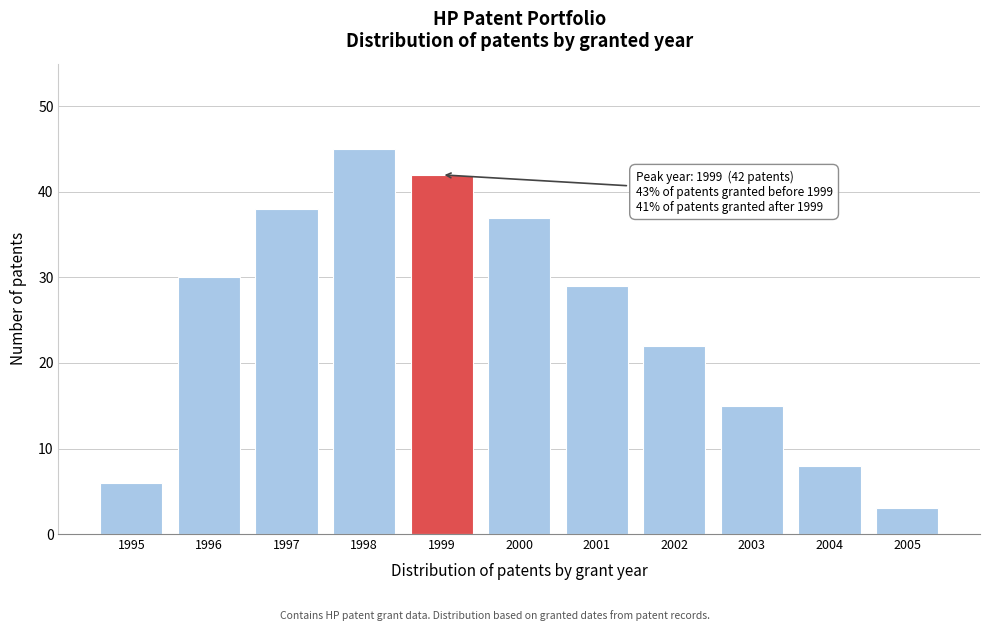

Reading left to right, list all the values displayed in this chart.

1995=6	1996=30	1997=38	1998=45	1999=42	2000=37	2001=29	2002=22	2003=15	2004=8	2005=3